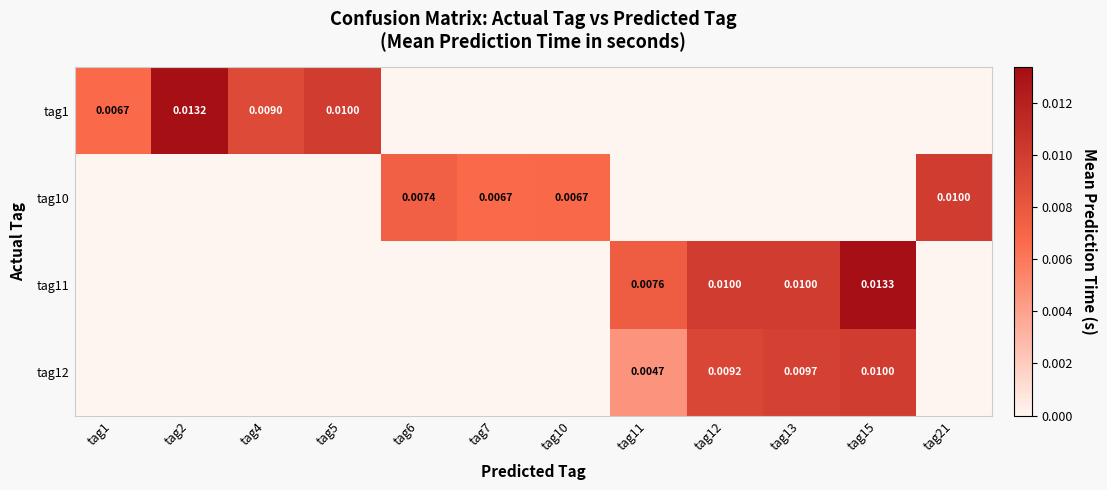

How many tag1 values are between 0 and 1?

12